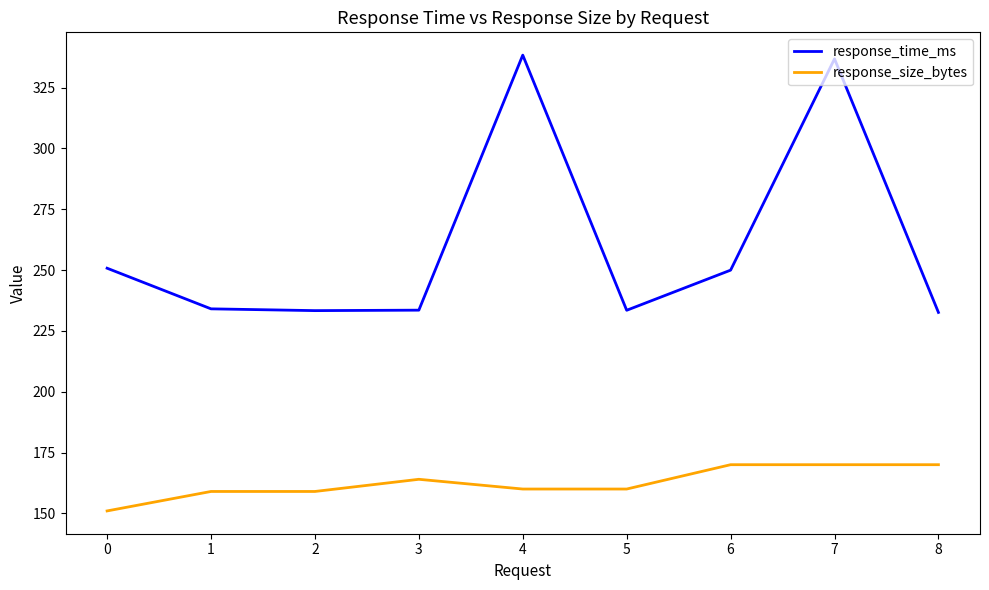

Rank the series by their average value, from lowest to highest.

response_size_bytes, response_time_ms